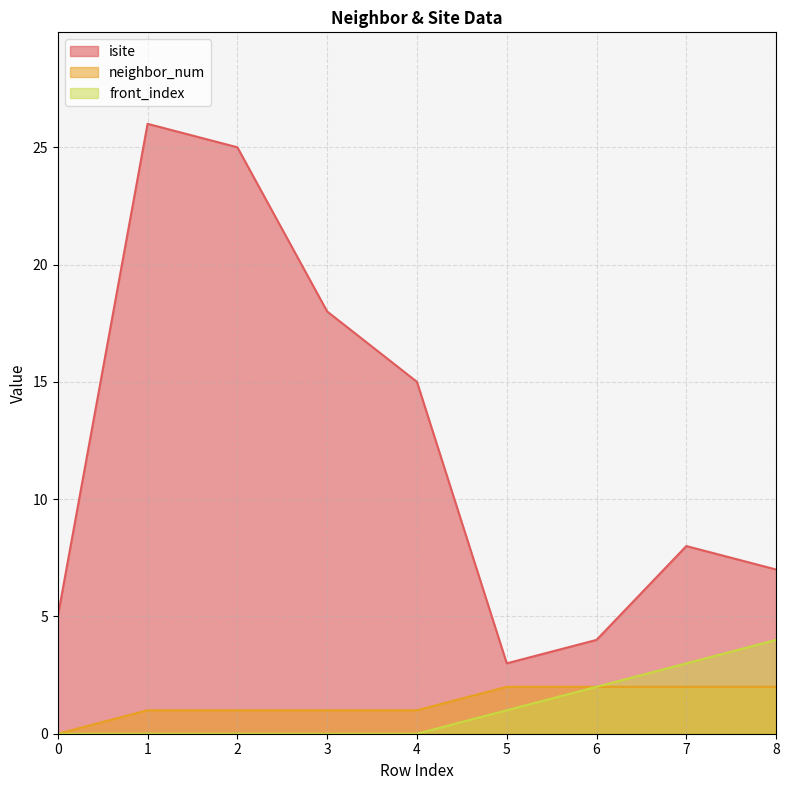

True or false: isite has more than 1 interior local peaks.

True